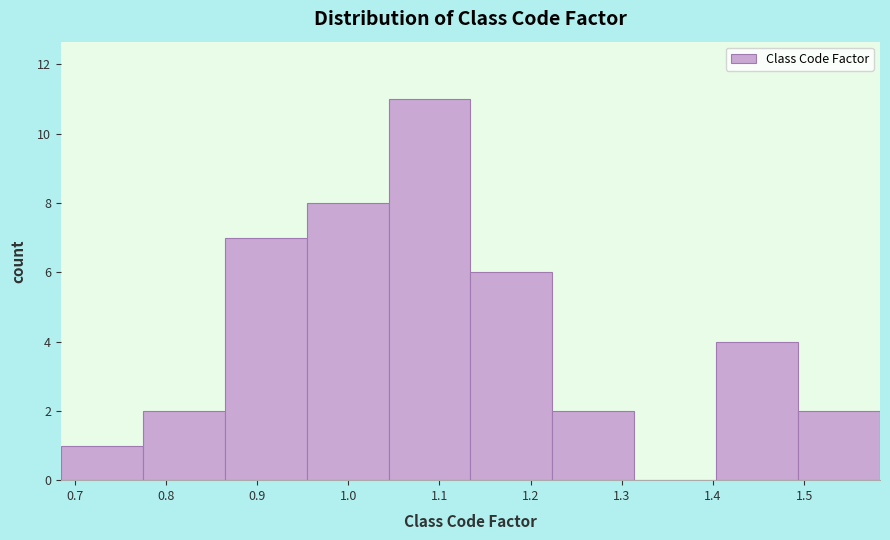

What is the height of the bar covering 1.22 to 1.31 on the x-axis? Neither the bar edges nor the heights are printed on the chart, so give them approximately, as read against the axes.

2